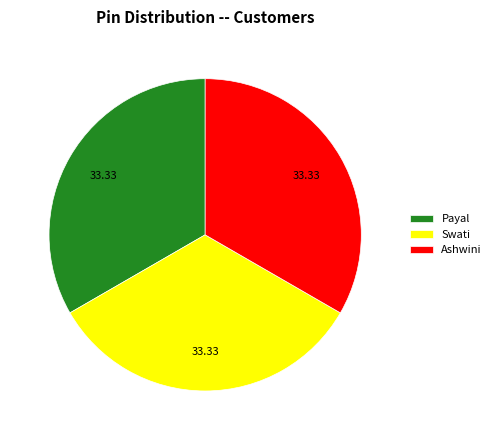

Count the number of slices in the pie.

3